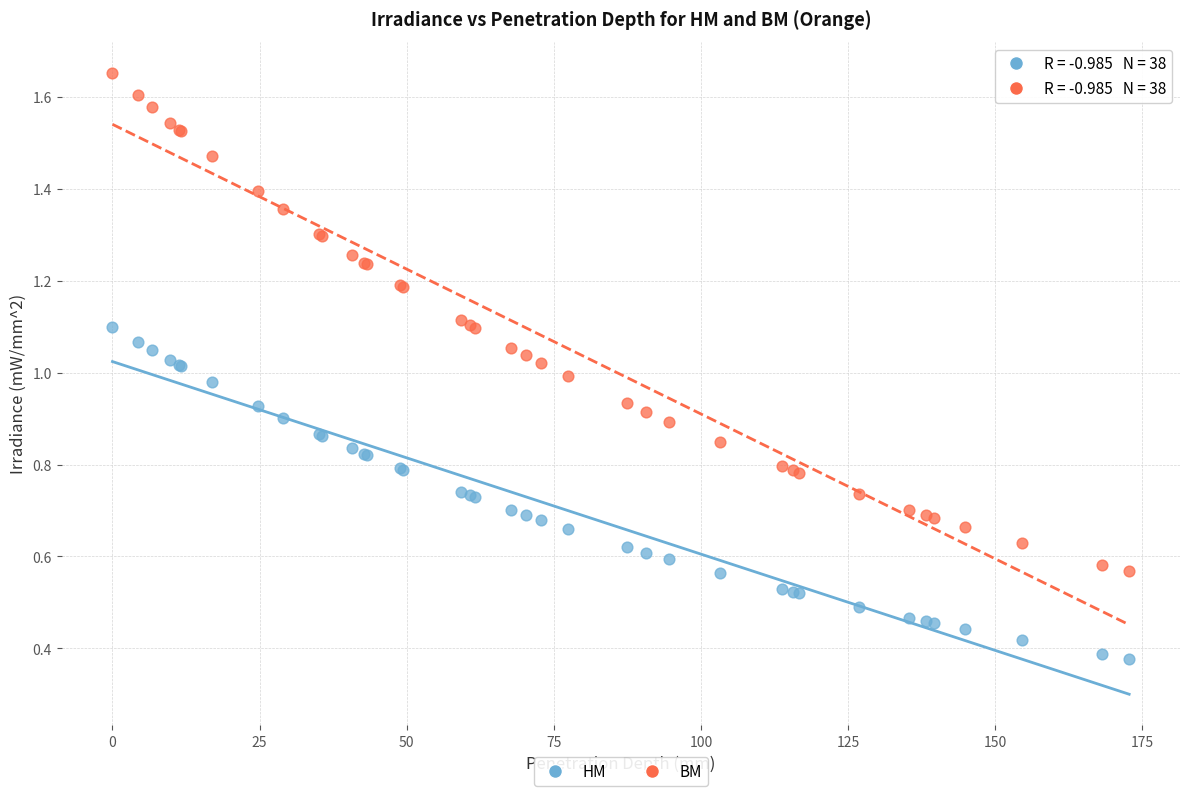

Which series has the largest Y range (max minus min)?

BM